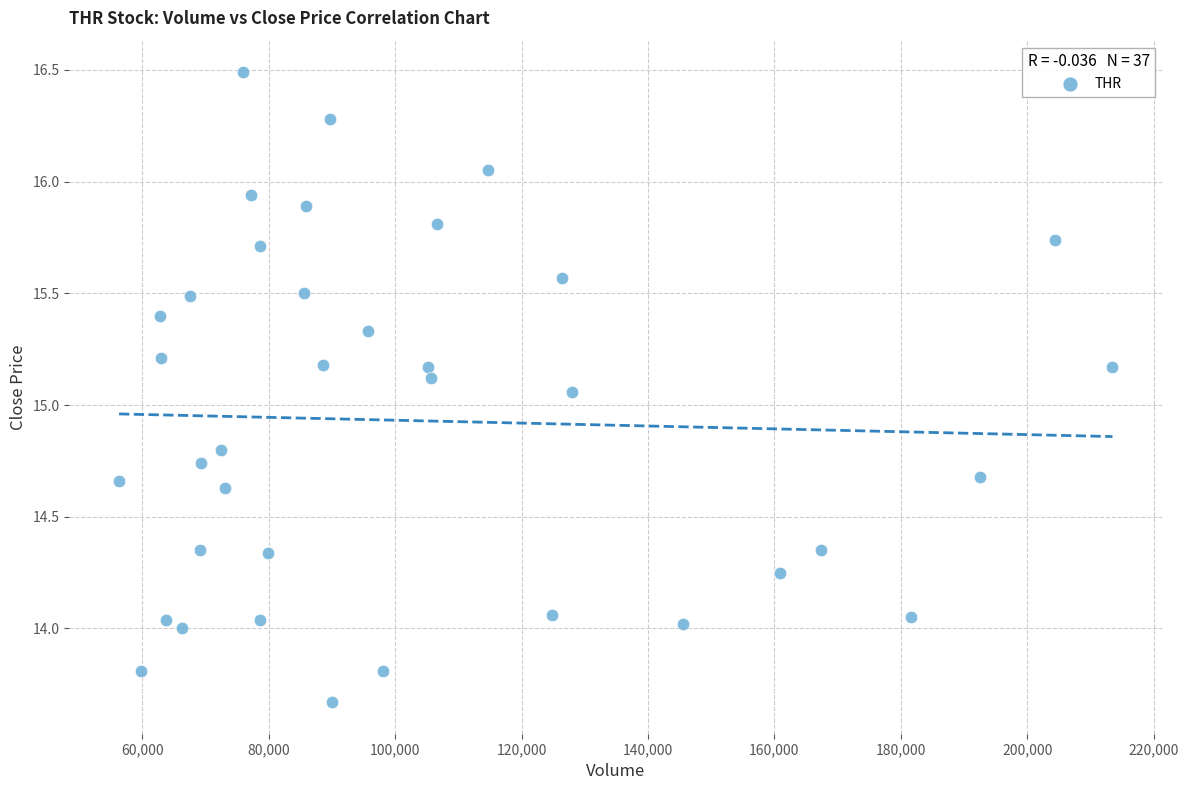

What is the range of Y values (max minus min)?

2.8